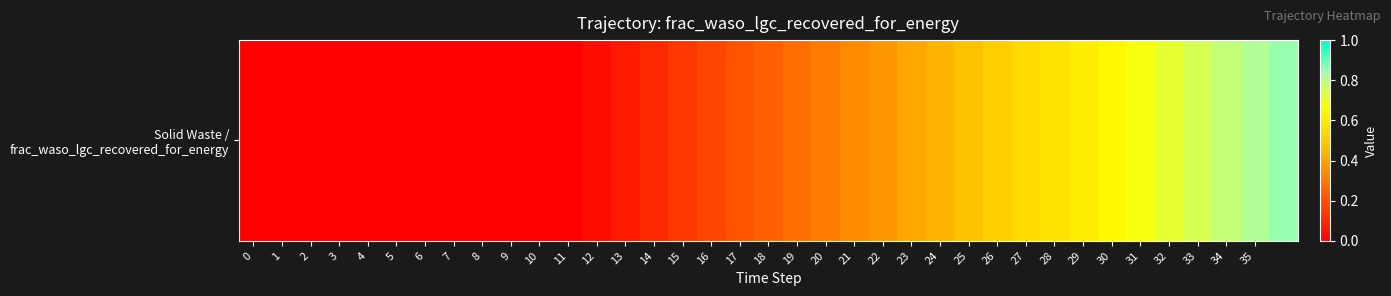

How many data points does each series have?

37